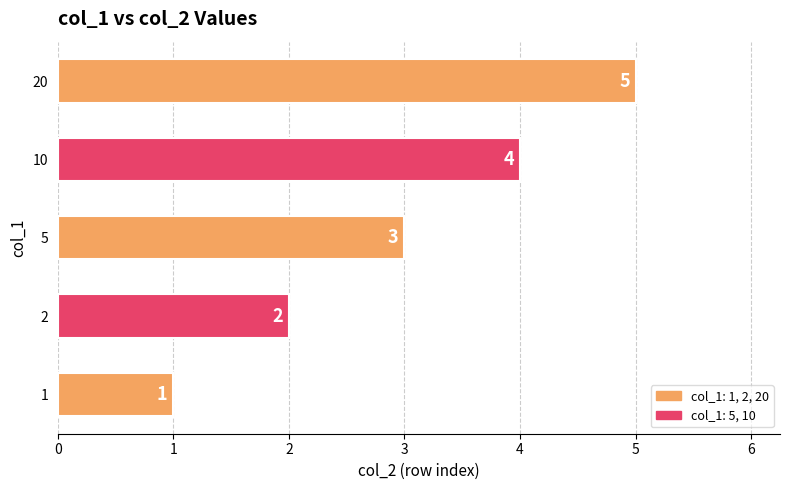

True or false: the data shows 3 at 20.

False